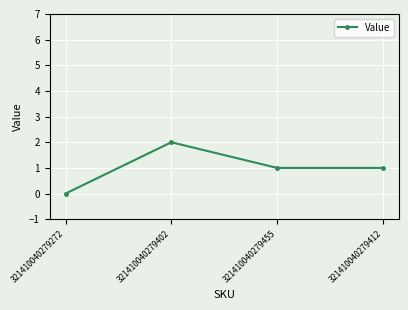

How many interior local peaks (higher than both neighbors) does the data have?

1